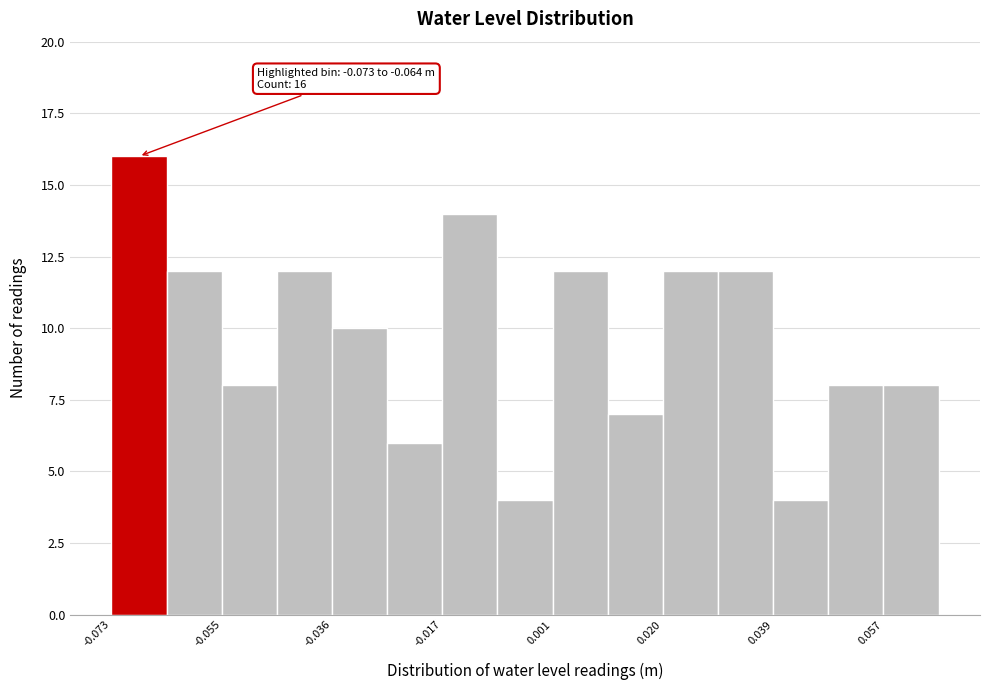

Over which range of the x-axis is the bar tallest?

-0.074 to -0.064